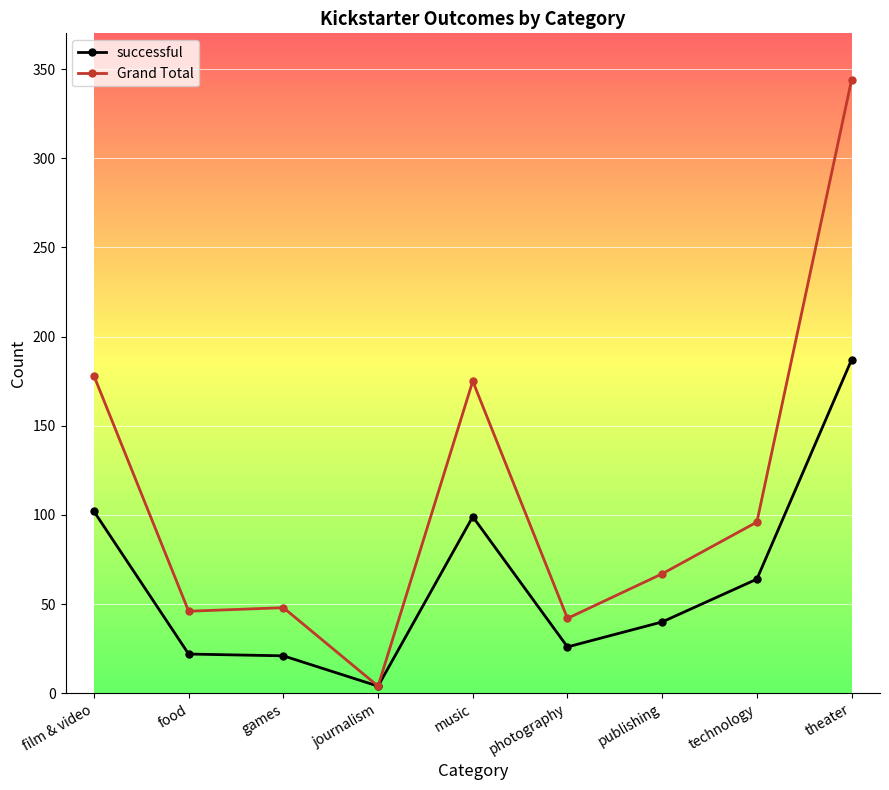

What is the label of the 7th point from the right?

games